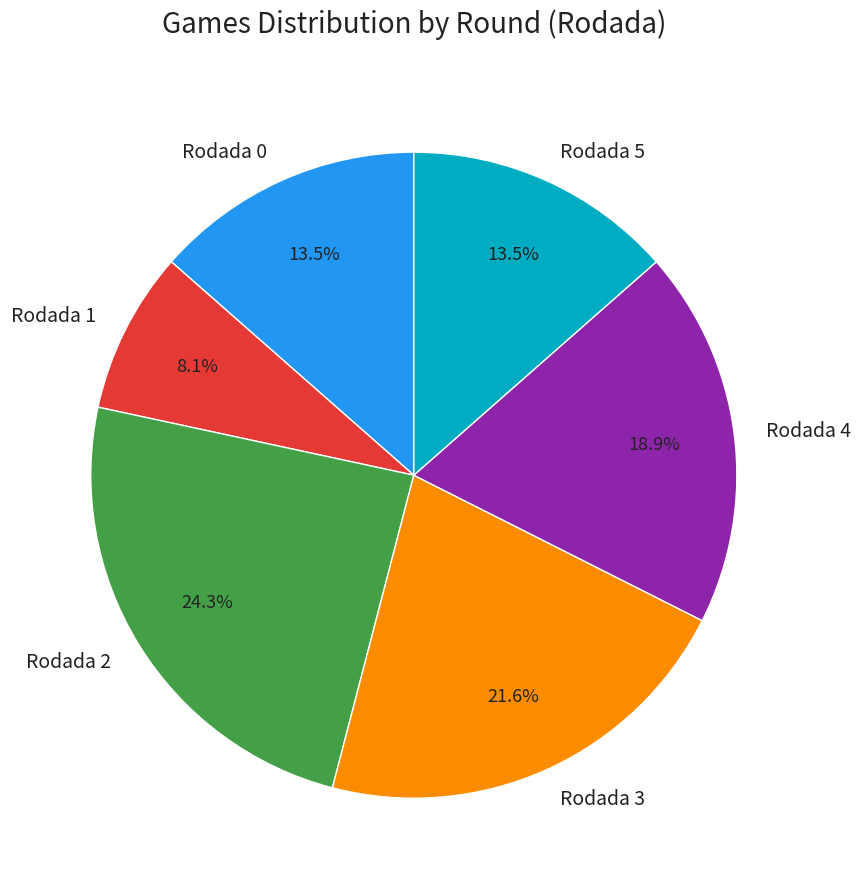

Does any single category account for the majority?

No